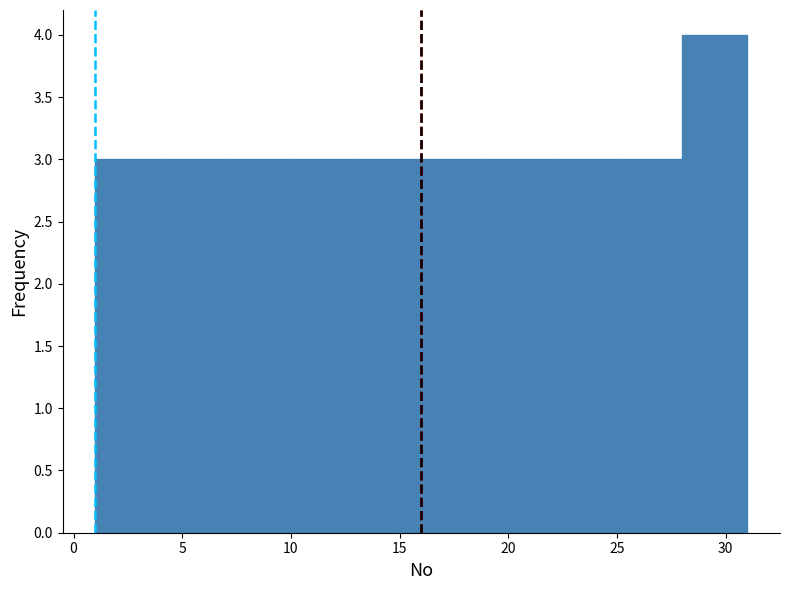

Reading left to right, list every bar in this chart as the range it spans on the x-axis followed by its height. The values are not printed on the chart, so give them approximately, as read against the axis.

1 to 4: 3
4 to 7: 3
7 to 10: 3
10 to 13: 3
13 to 16: 3
16 to 19: 3
19 to 22: 3
22 to 25: 3
25 to 28: 3
28 to 31: 4